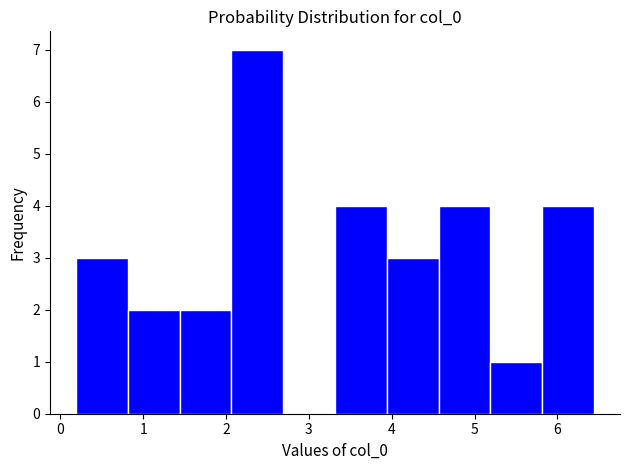

Which range on the x-axis has the tallest bar?

2.1 to 2.7